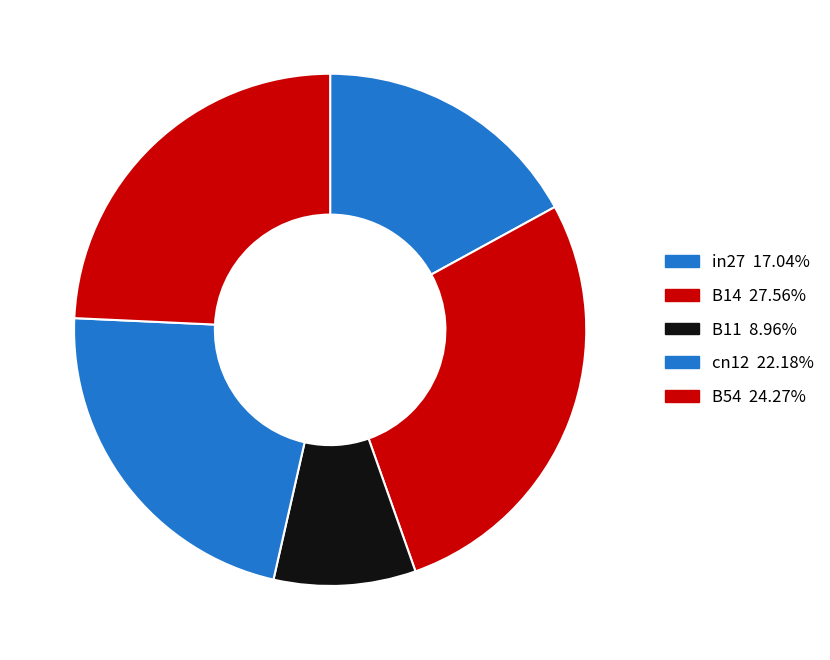

To the nearest percent, what is the difference between the largest and smallest slice percentages?

19%